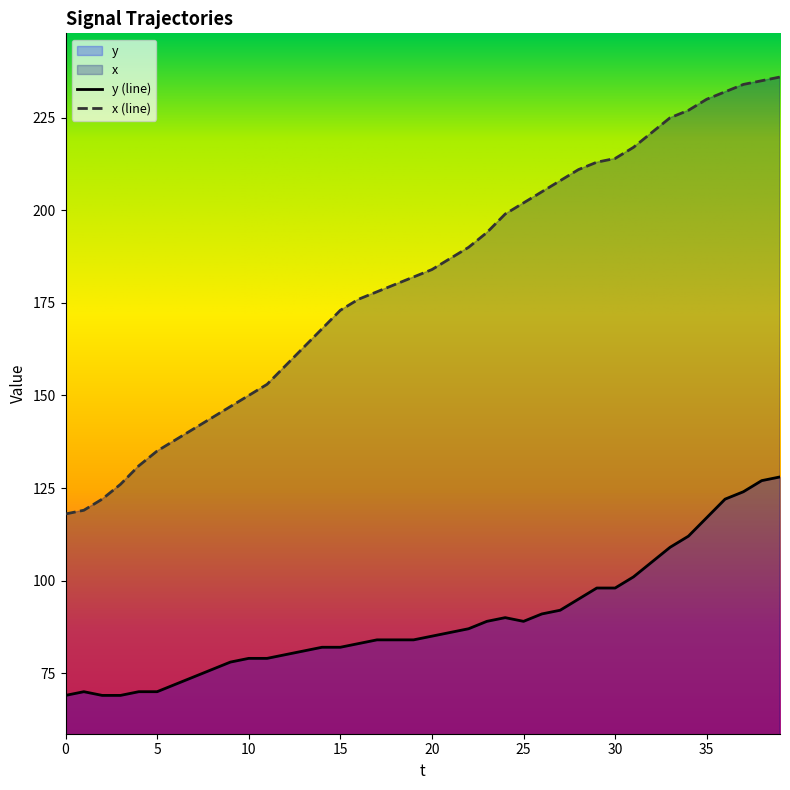

What is the sum of the x values at 21 and 36?

419